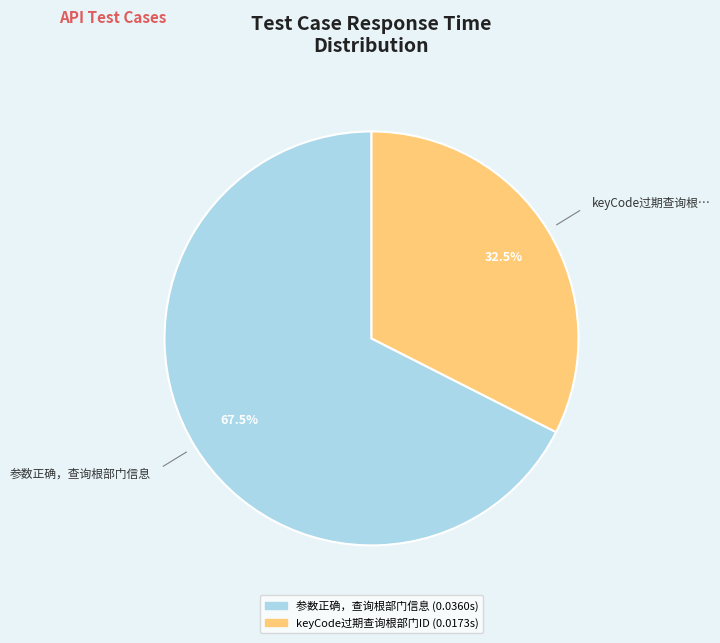

Which category has the biggest portion of the pie?

参数正确，查询根部门信息